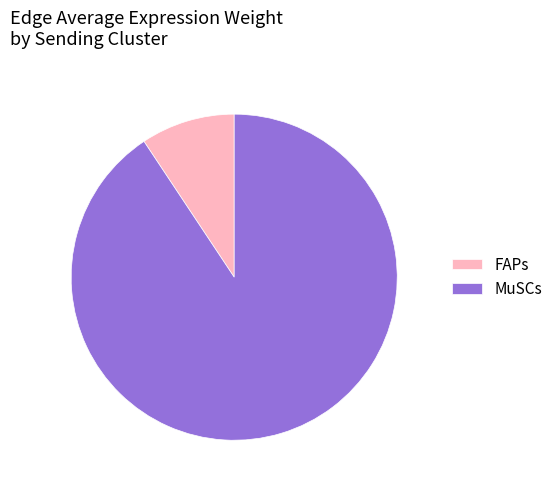

Rank the categories by value from lowest to highest.

FAPs, MuSCs